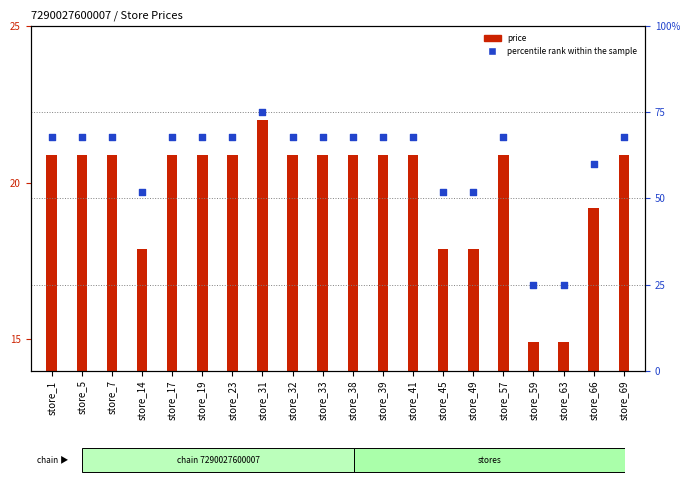

What is the ratio of the value at store_19 to the value at store_31?

0.9